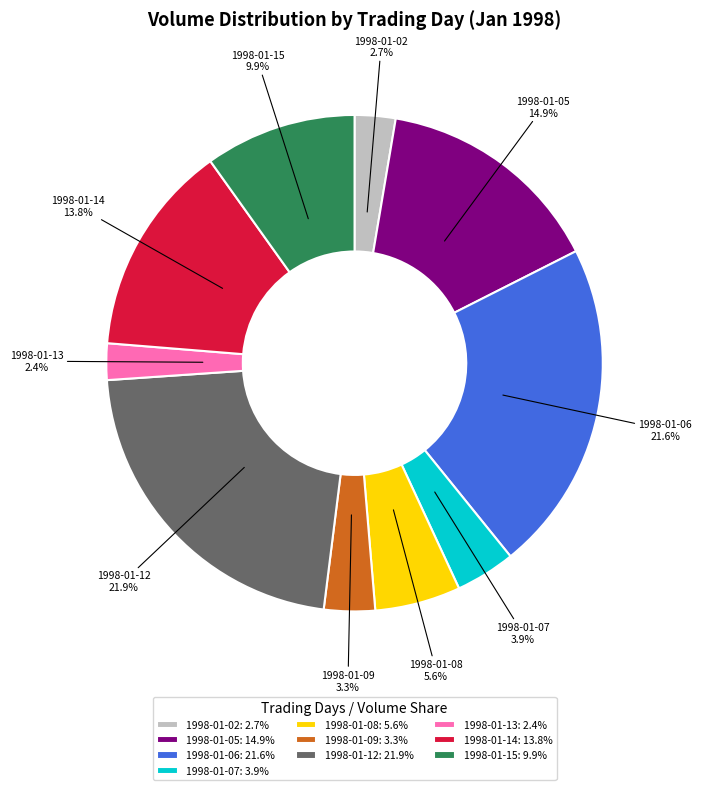

Is there a majority slice in this chart?

No